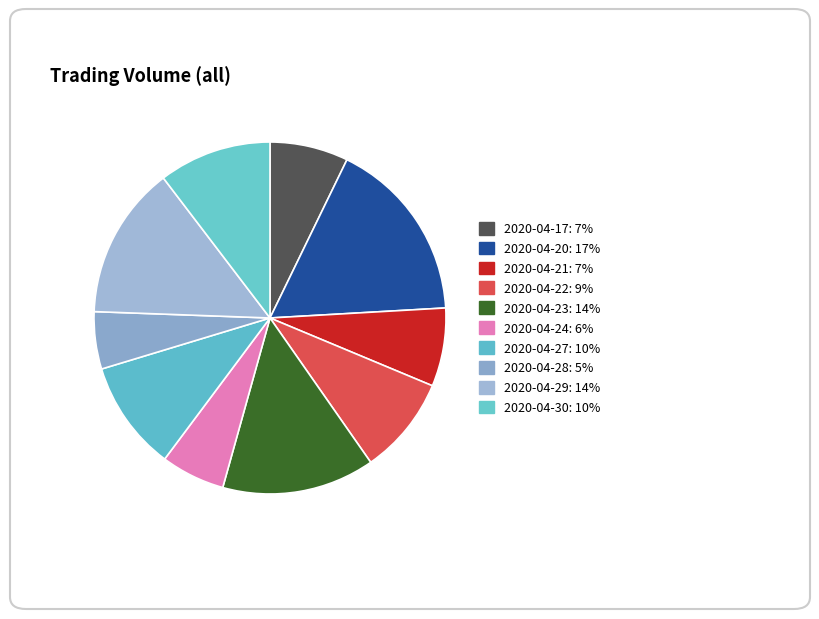

How many segments does this pie chart have?

10